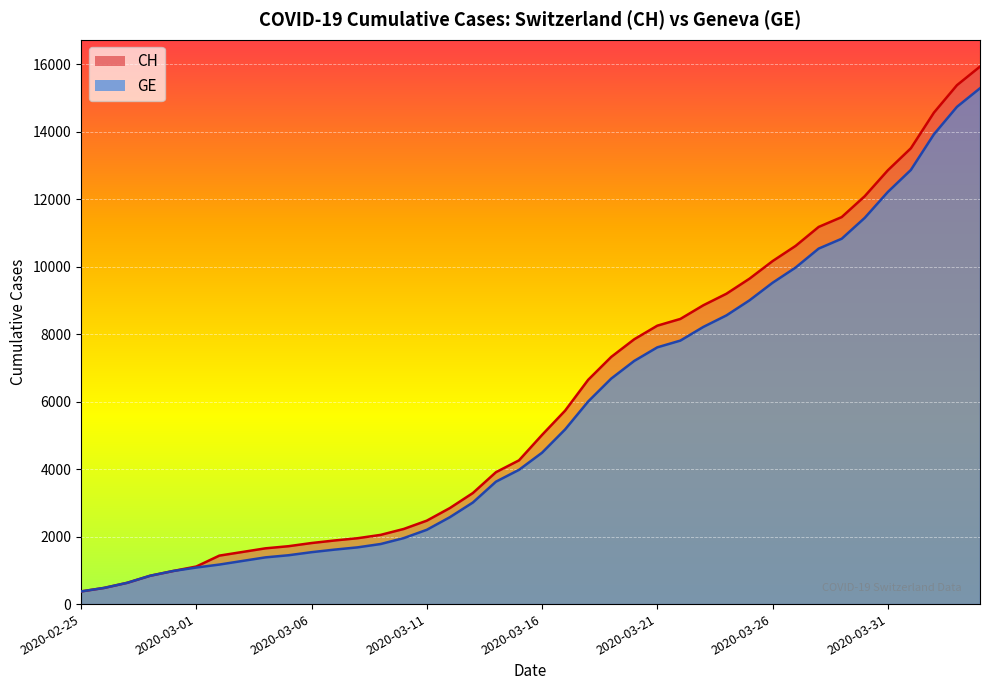

How many data points in CH are above 5012?

19